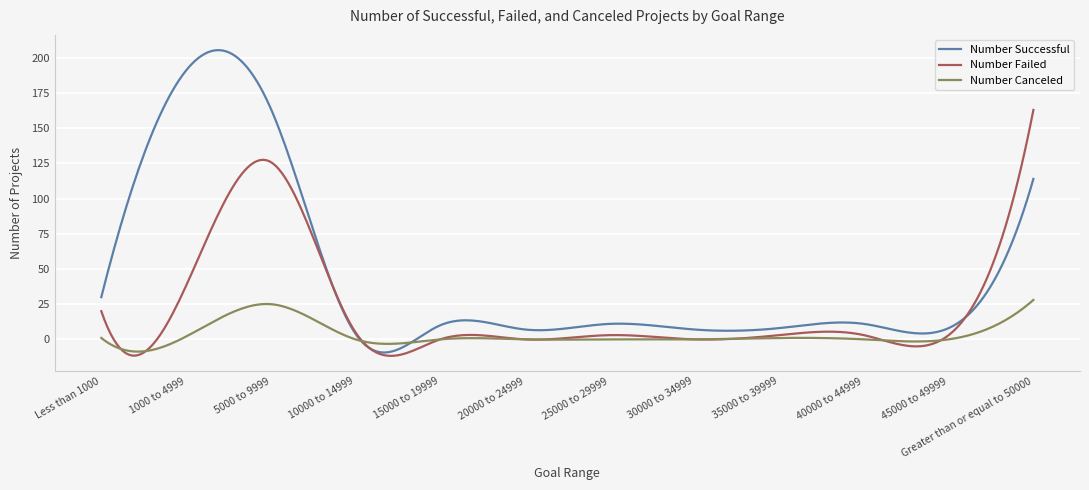

Rank the series by their average value, from lowest to highest.

Number Canceled, Number Failed, Number Successful